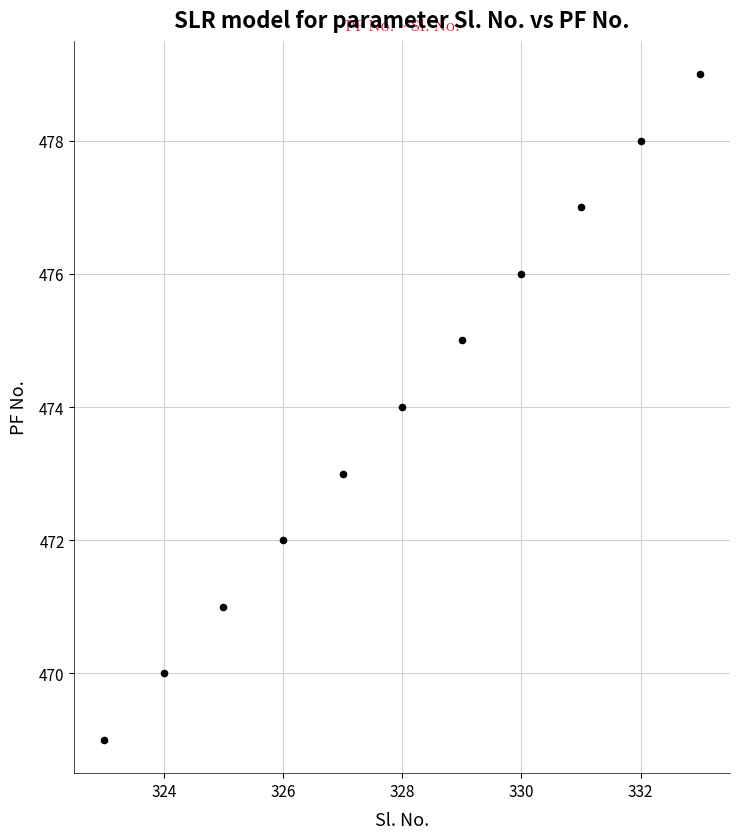

What is the average X value?

328